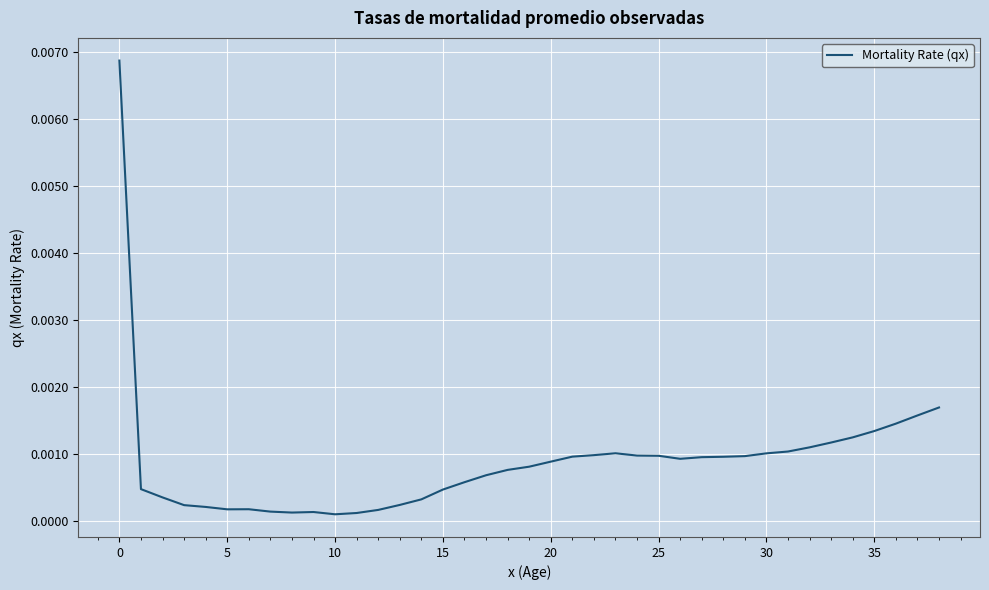

How many interior local valleys (lower than both neighbors) does the data have?

4